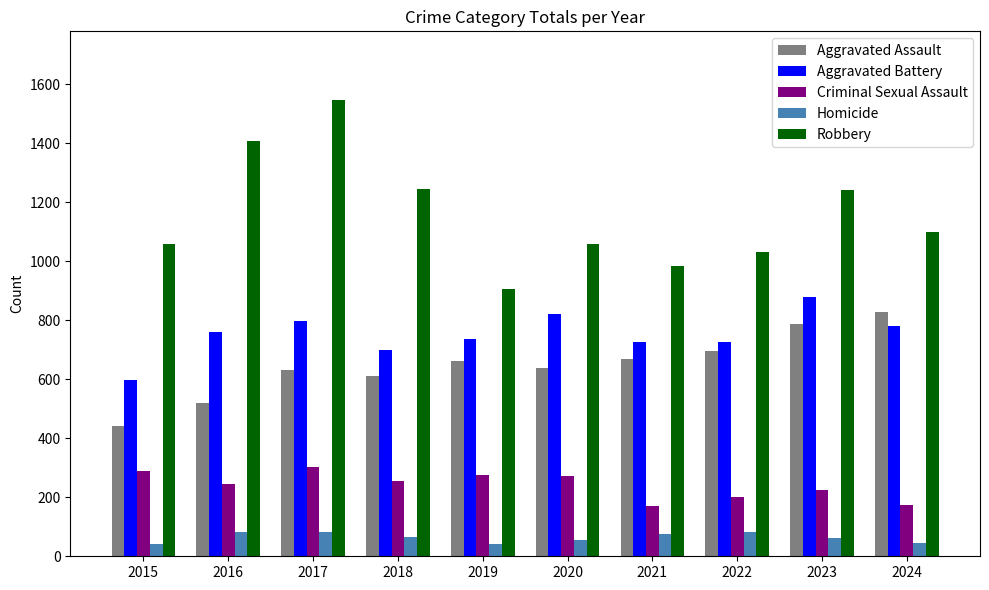

Between 2016 and 2022, which series saw the biggest shift?

Robbery